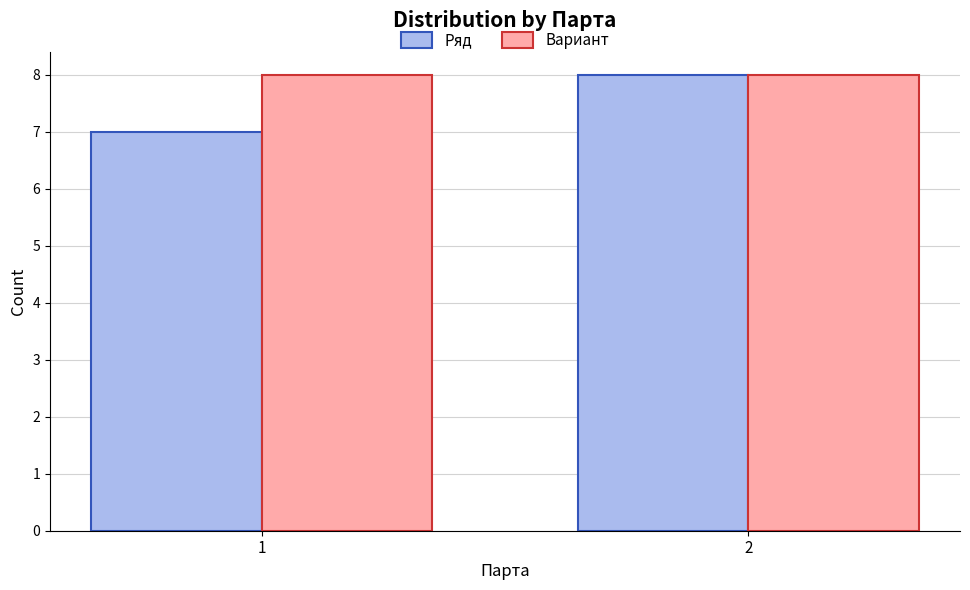

List the labels in order of Ряд value, largest first.

2, 1